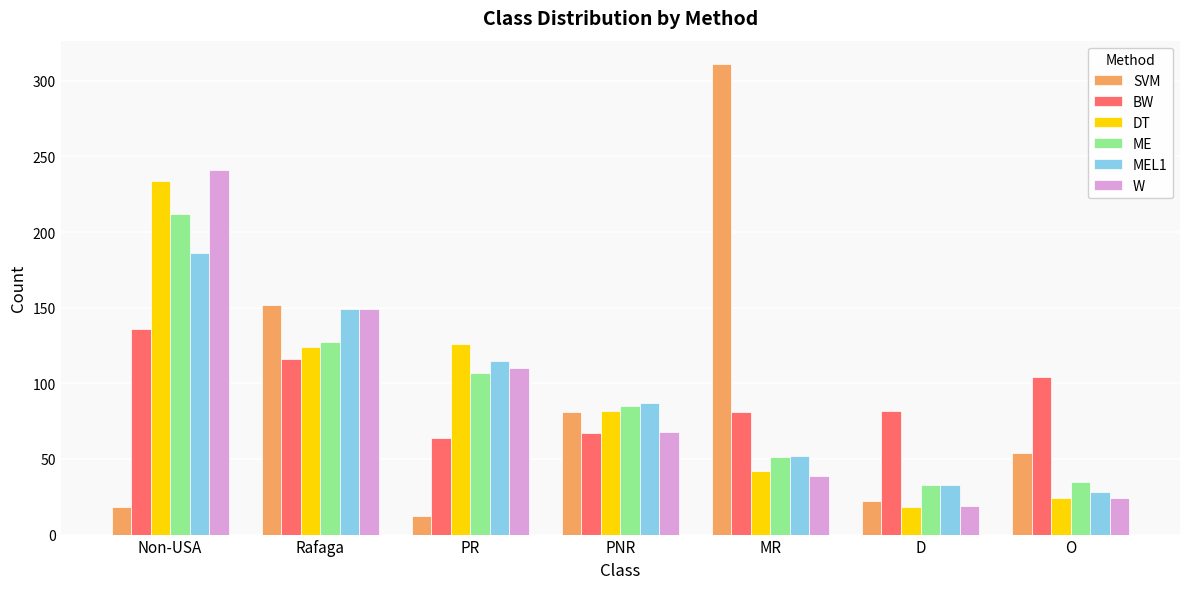

At which label does DT reach its peak?

Non-USA